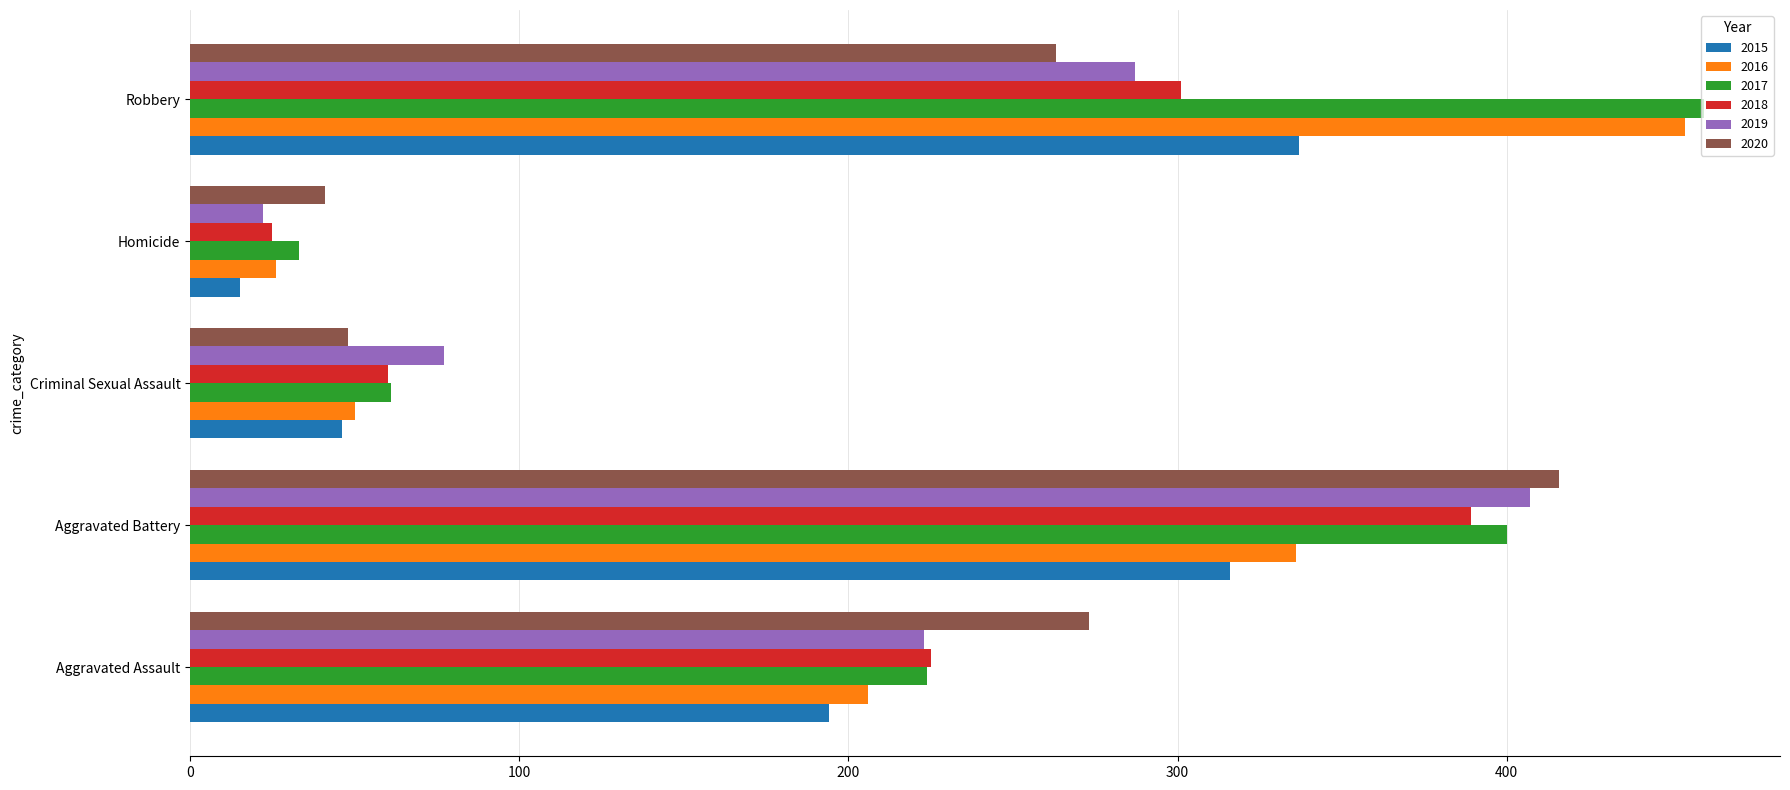

Rank the categories by 2015 value from lowest to highest.

Homicide, Criminal Sexual Assault, Aggravated Assault, Aggravated Battery, Robbery